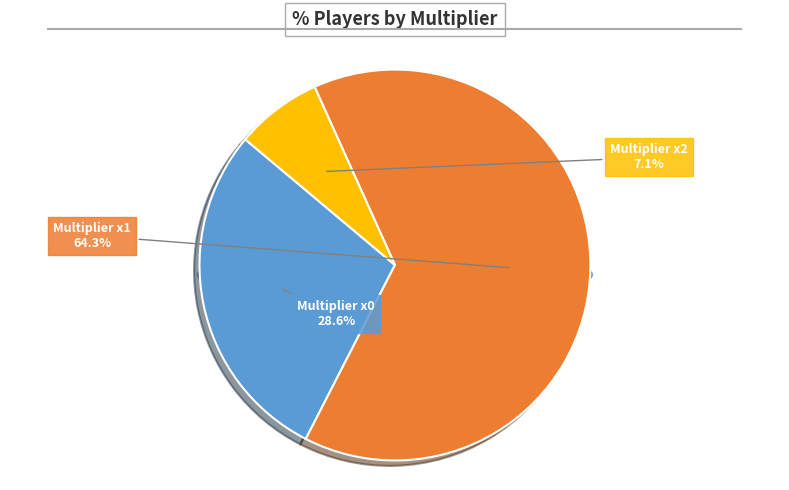

To the nearest percent, what is the combined percentage of multiplier_1 and multiplier_2?

71%